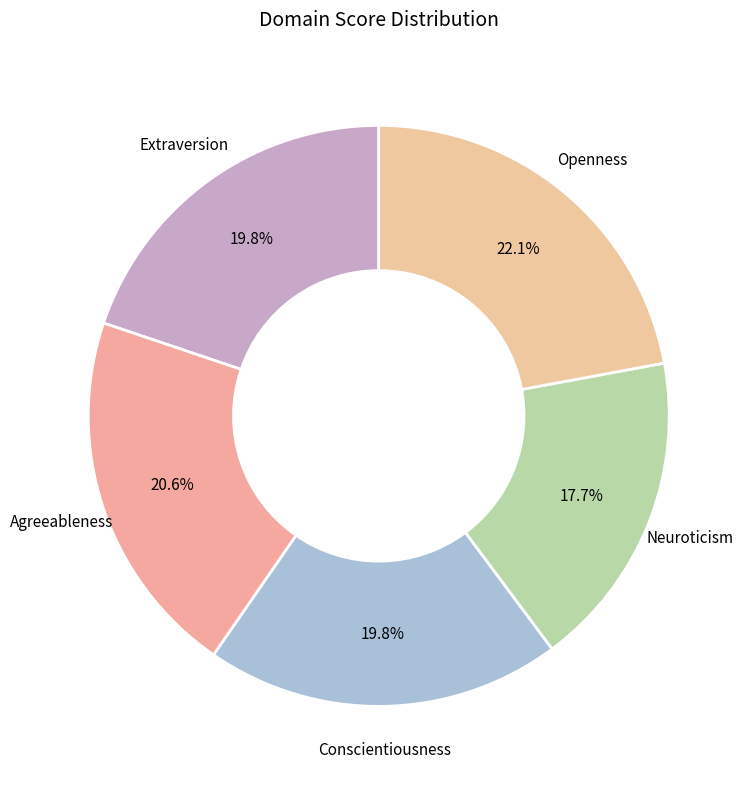

To the nearest percent, what is the difference between the largest and smallest slice percentages?

4%